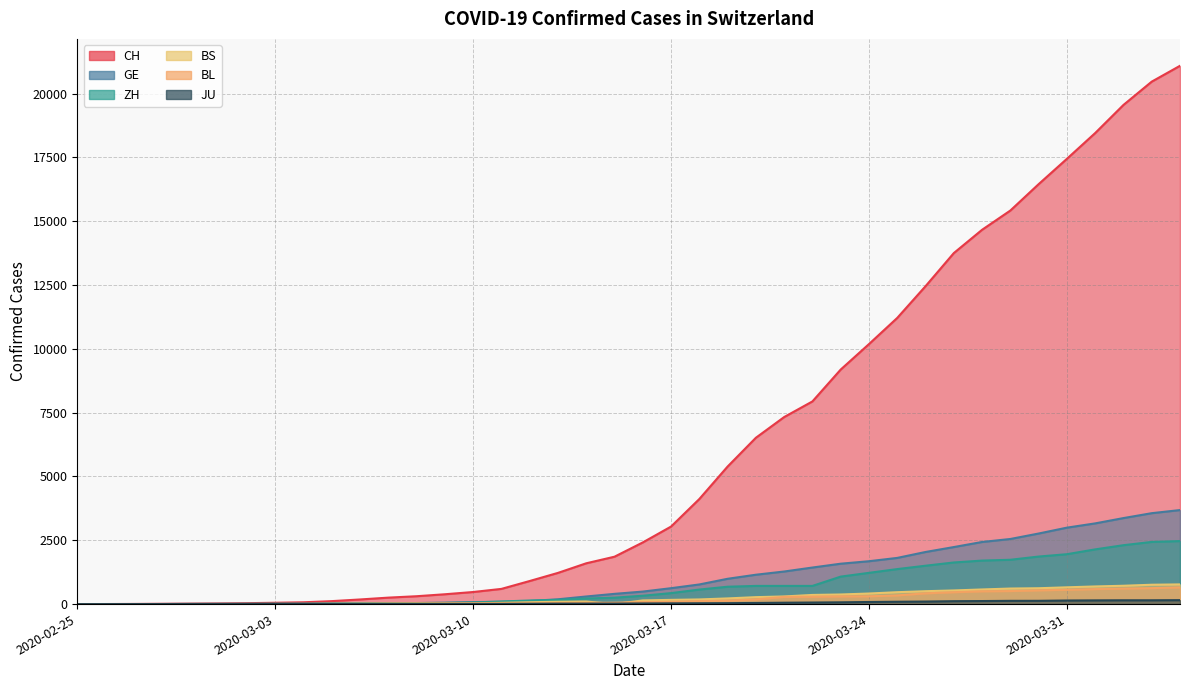

What are all the series names shown in the legend?

CH, GE, ZH, BS, BL, JU